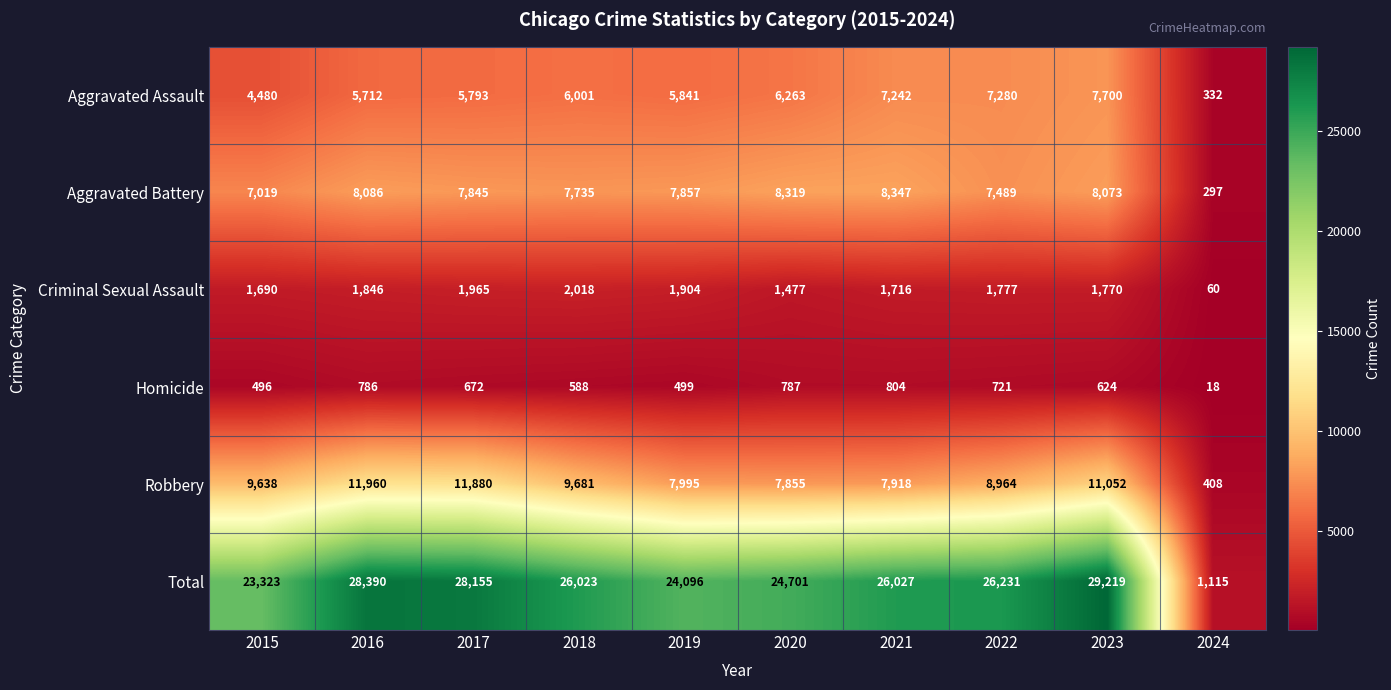

What is the sum of all Total values?

237280